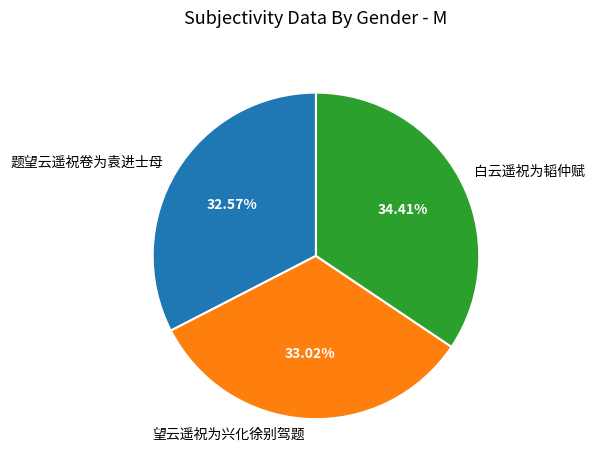

Approximately how many times larger is the value at 白云遥祝为韬仲赋 compared to 望云遥祝为兴化徐别驾题?

1.0